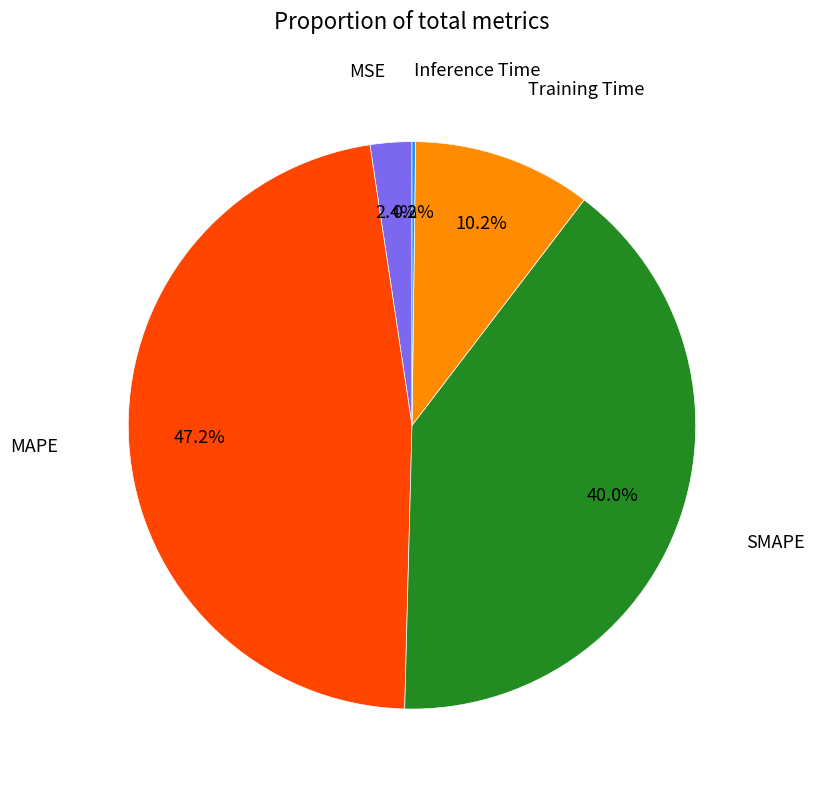

Is there any slice that represents more than half of the pie?

No